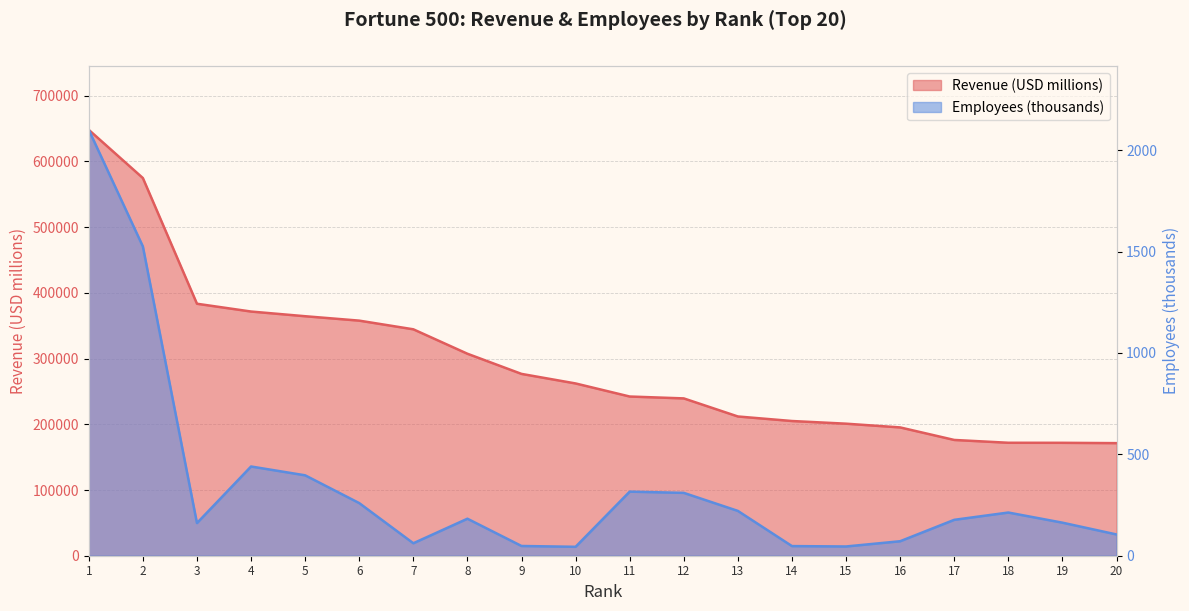

How many values in the Revenue (USD millions) series are below 262173?

10